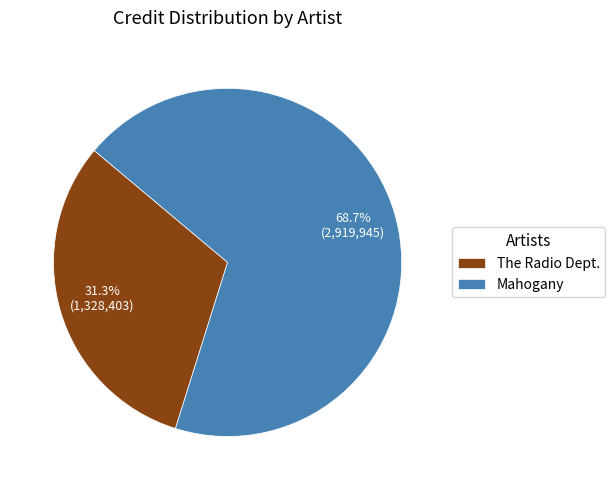

Rank the categories by value from lowest to highest.

The Radio Dept., Mahogany